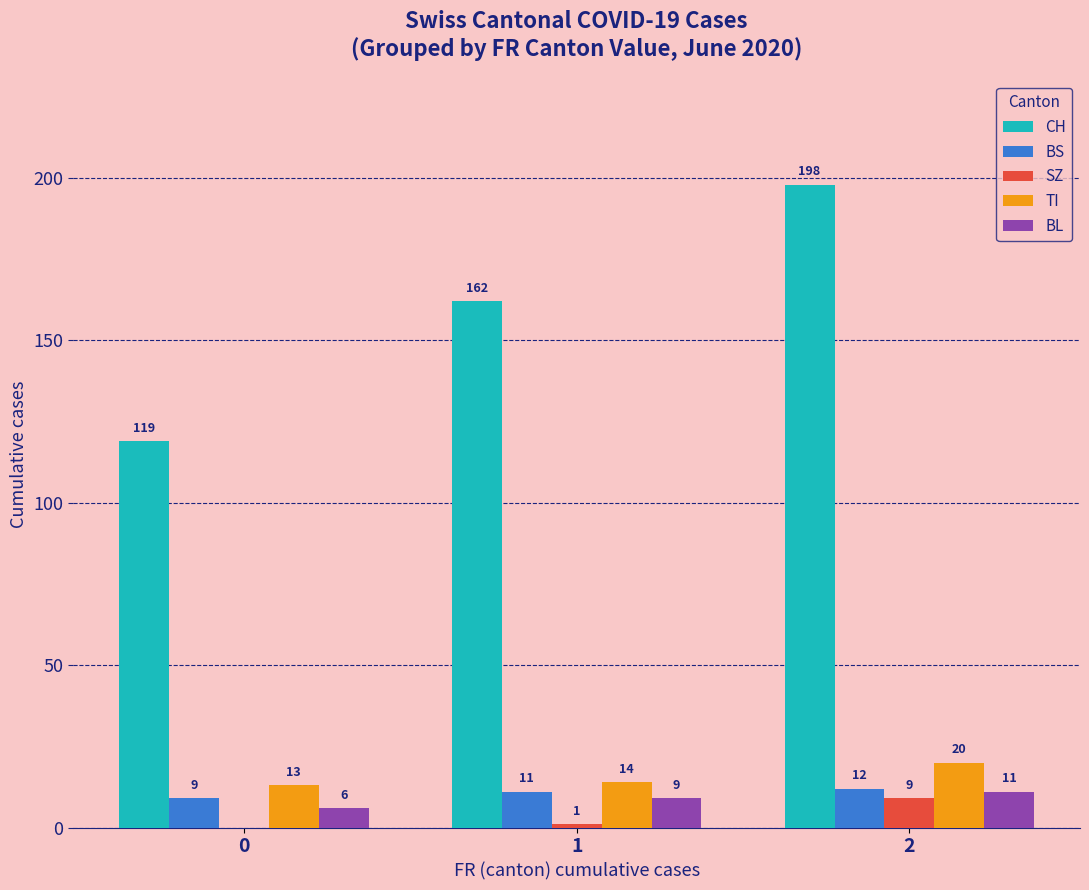

The TI series shows 7 at 1. True or false?

False